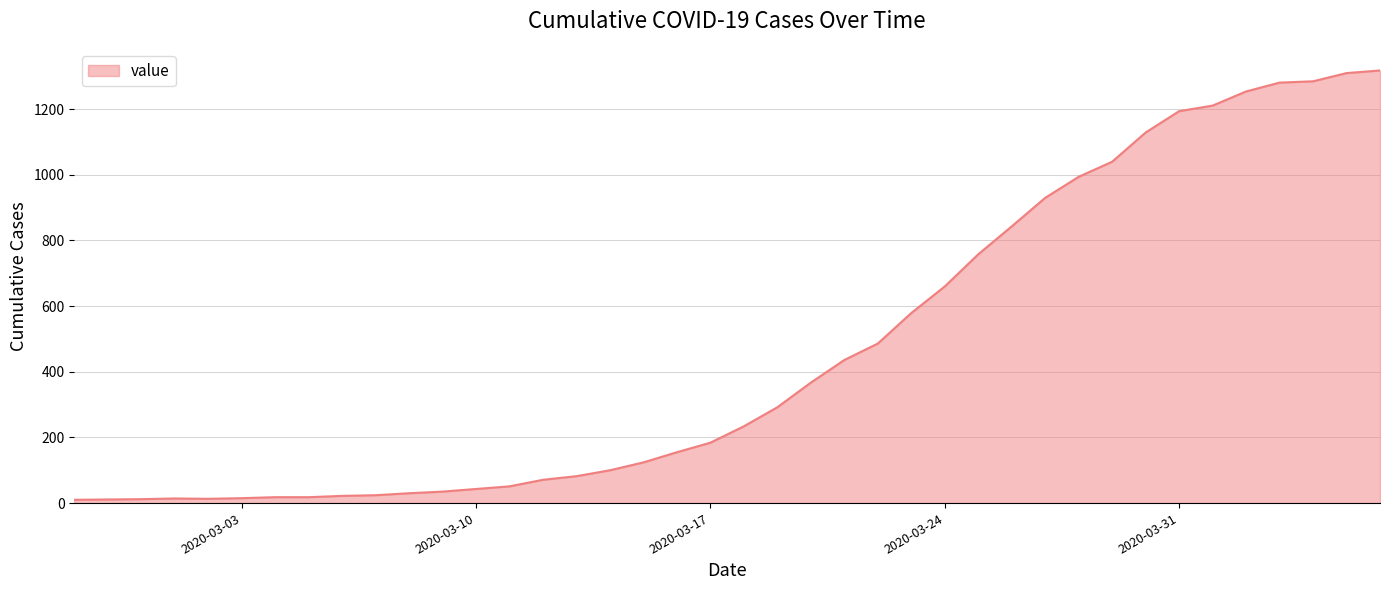

What is the average value?

466